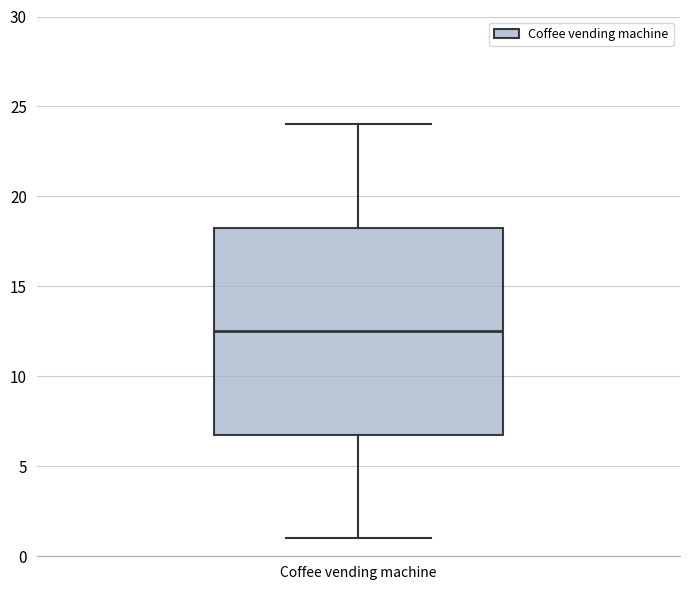

Transcribe this box plot: give where the median line is, the range the box spans, and where the two whiskers end, as read against the y-axis. The values are not printed on the chart, so give them approximately, as read against the axis.

median 12.5, box 7.0 to 18.5, whiskers 1.0 to 24.0